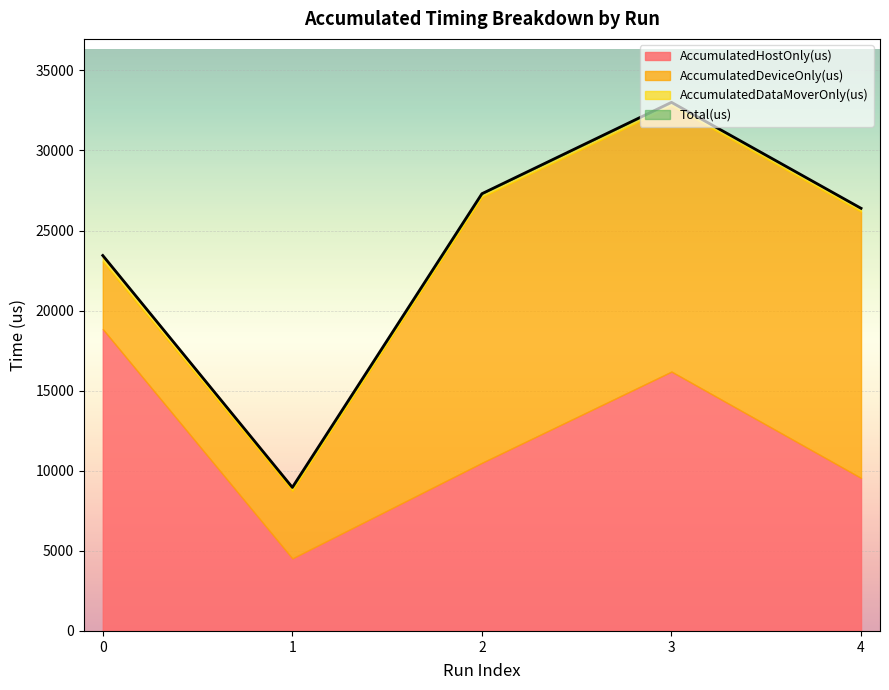

Rank the categories by Total(us) value from highest to lowest.

3, 2, 4, 0, 1